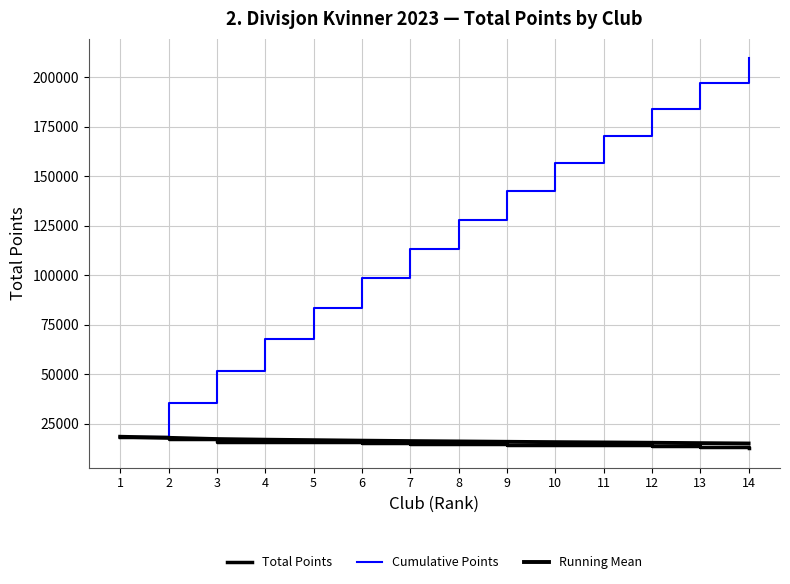

How many series are shown in this chart?

3